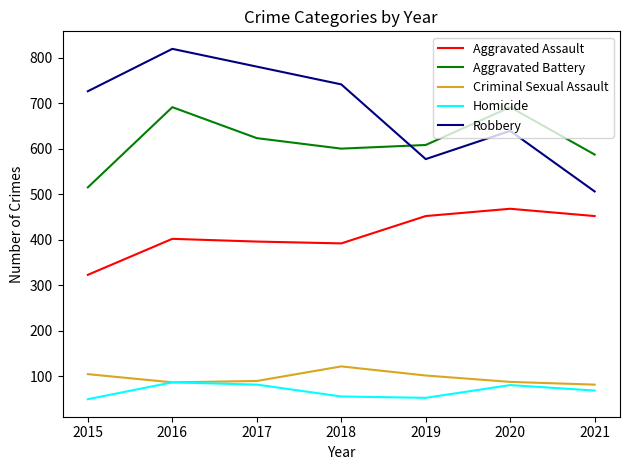

What is the approximate value of Criminal Sexual Assault at 2018?

122